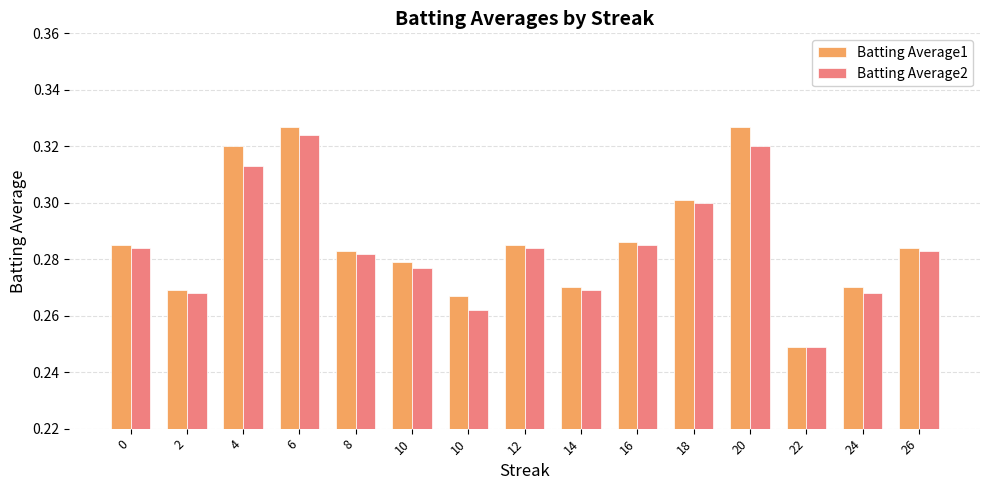

Are the bars grouped side by side (vs. stacked)?

Yes